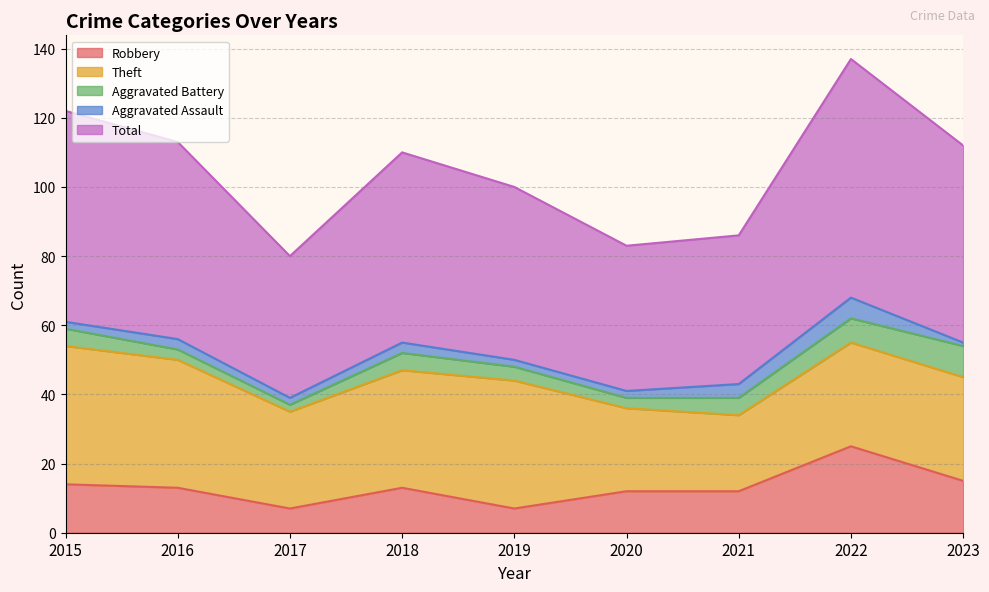

What is the difference between the Theft values at 2023 and 2021?

8